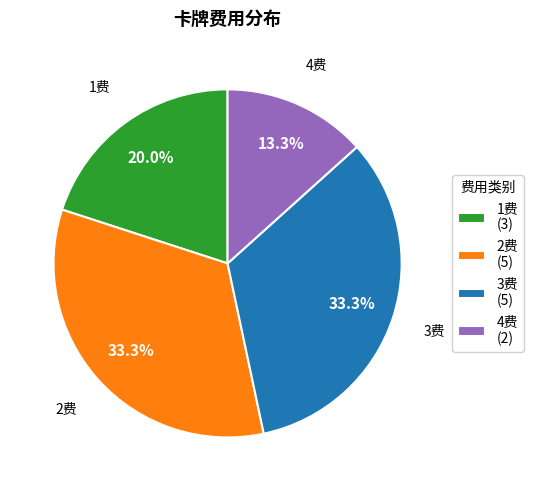

What is the smallest slice in the pie chart?

4费 (2)